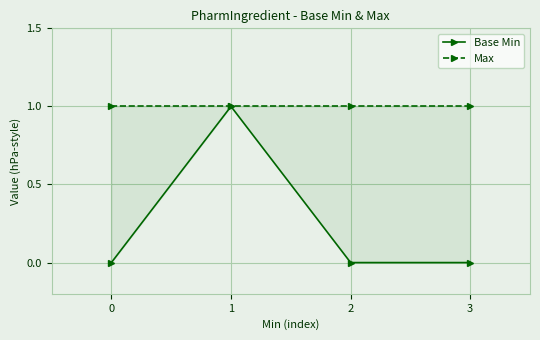

How many lines are shown in the chart?

2